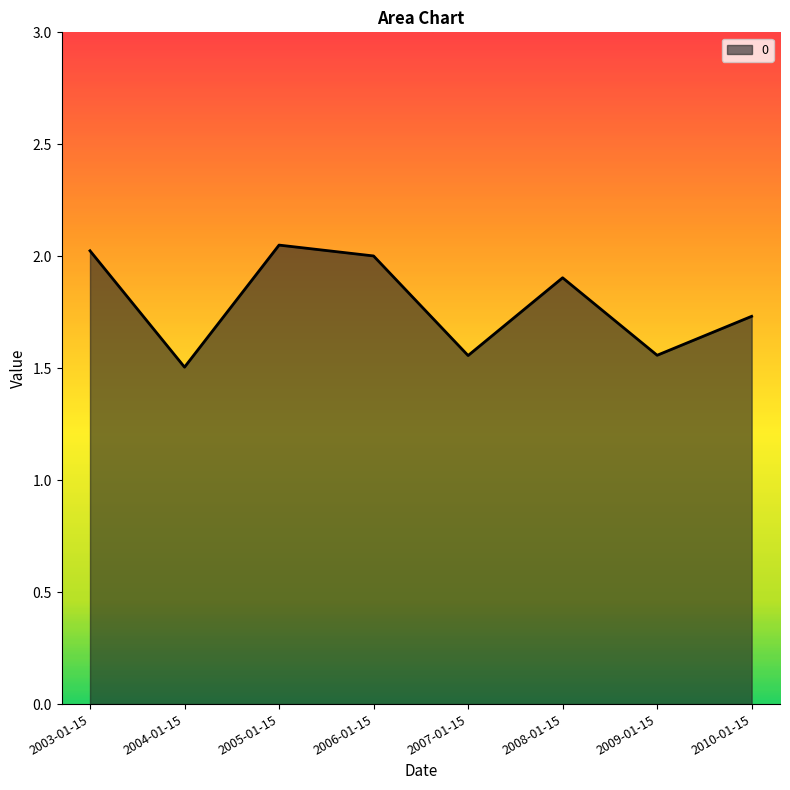

What is the change in value from 2004-01-15 to 2010-01-15?

+0.2